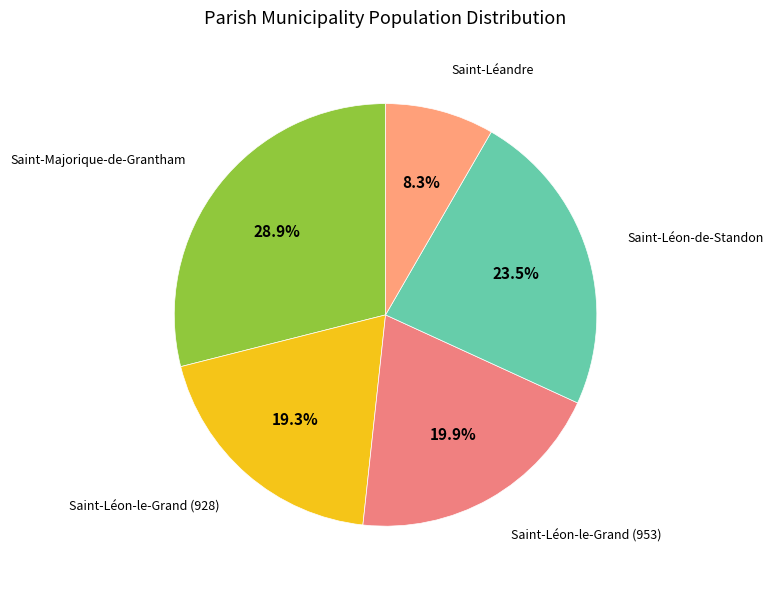

To the nearest percent, what portion does Saint-Majorique-de-Grantham represent?

29%